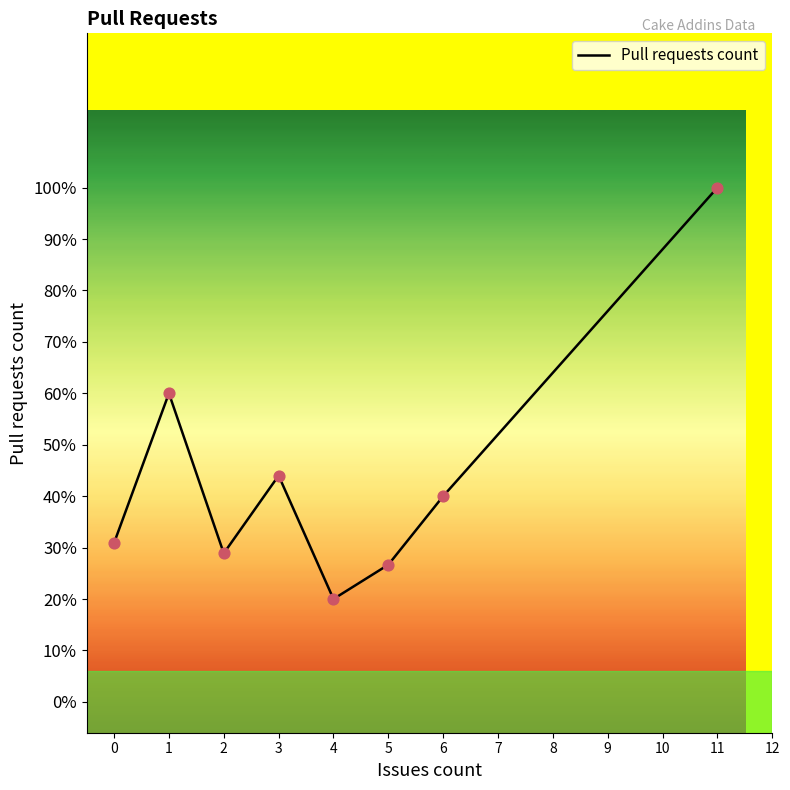

Is this an area chart (filled region under the line)?

Yes